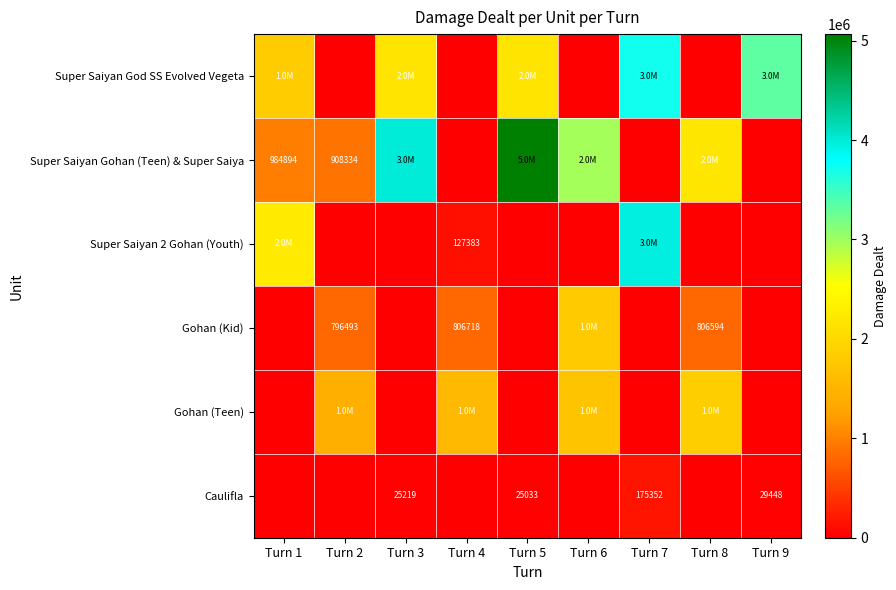

What is the difference between the maximum and minimum values in the Caulifla series?

175352